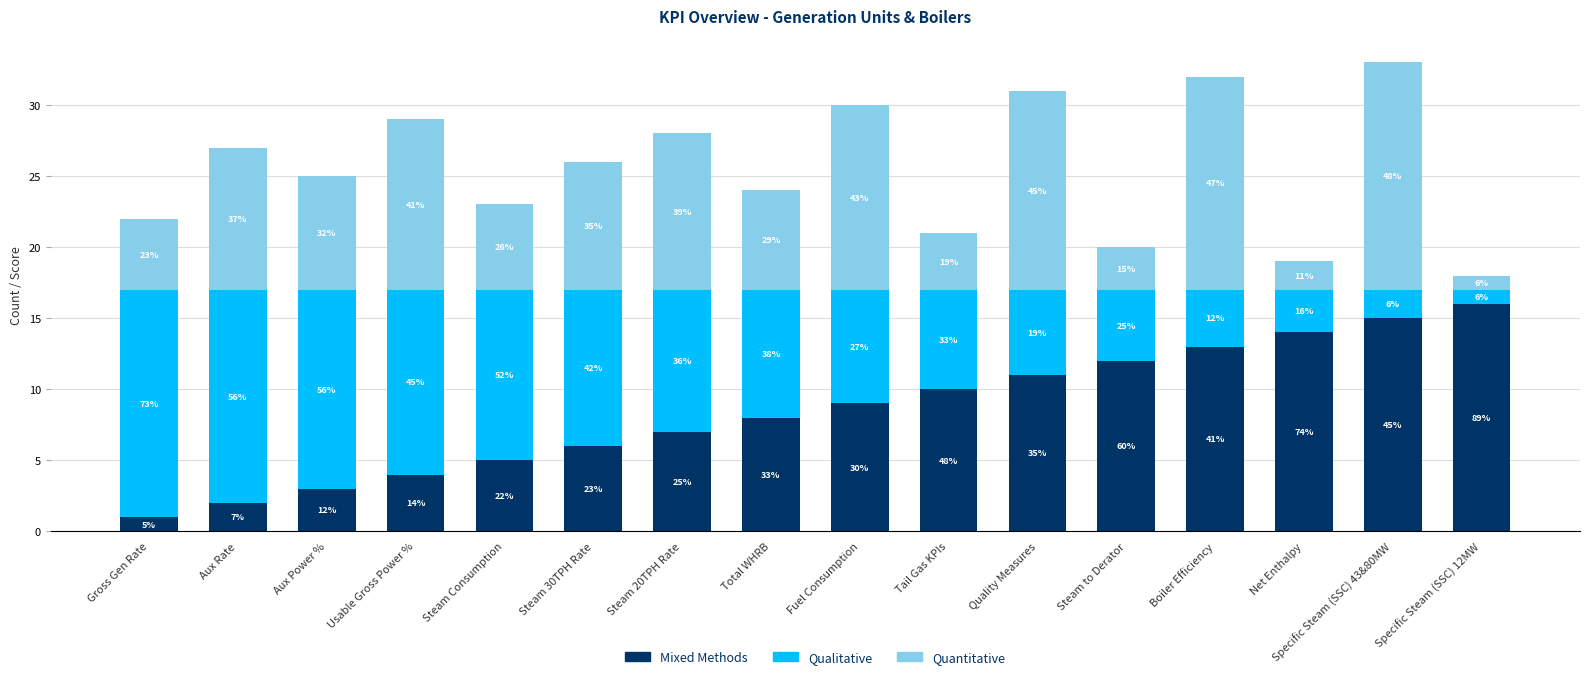

Which series has the largest total across all categories?

Mixed Methods